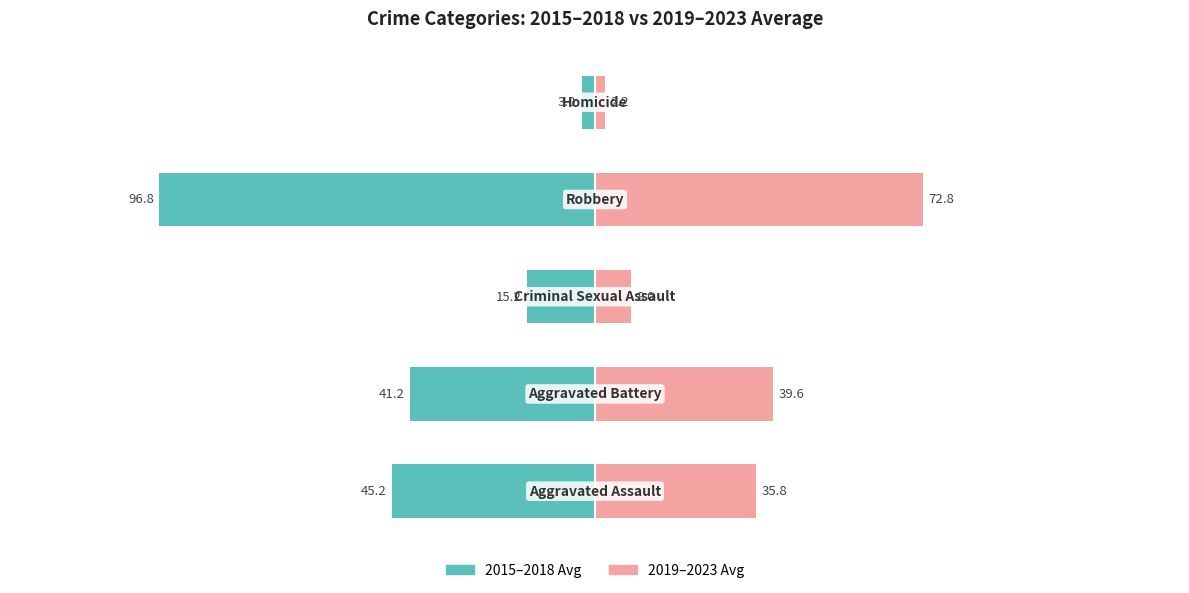

What is the average value of the 2019–2023 Avg series?

31.7